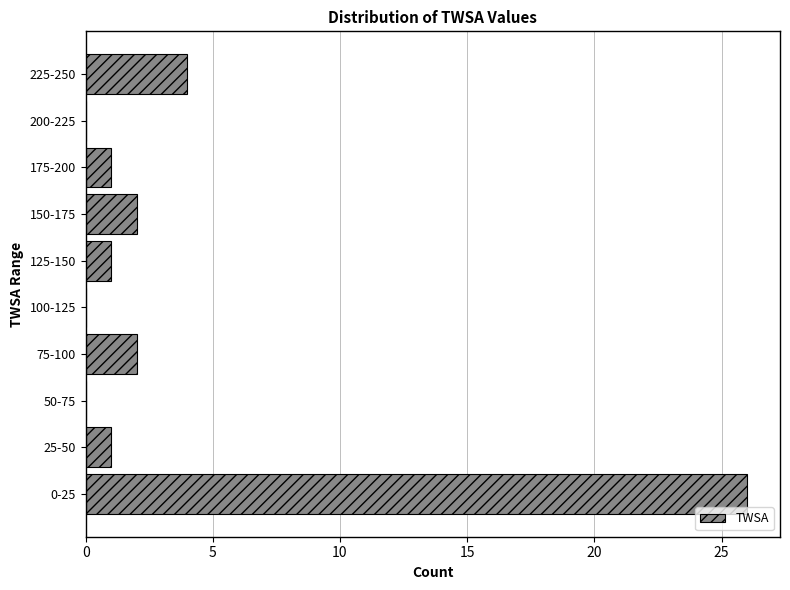

Reading bottom to top, what are all the values shown in this chart?

0-25=26	25-50=1	50-75=0	75-100=2	100-125=0	125-150=1	150-175=2	175-200=1	200-225=0	225-250=4